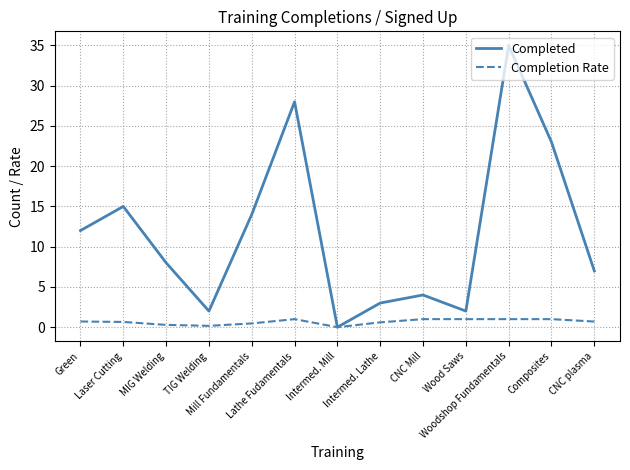

Count the number of data series in this chart.

2